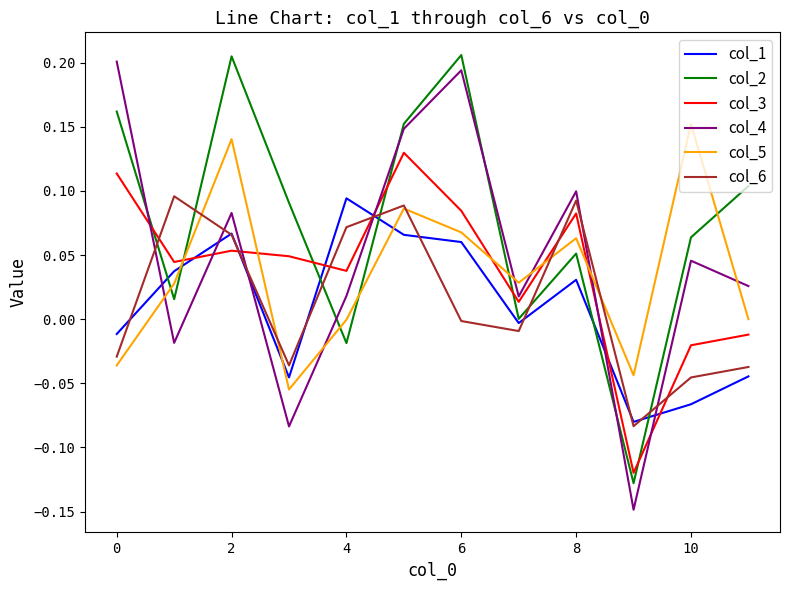

Which series has the largest total across all categories?

col_2